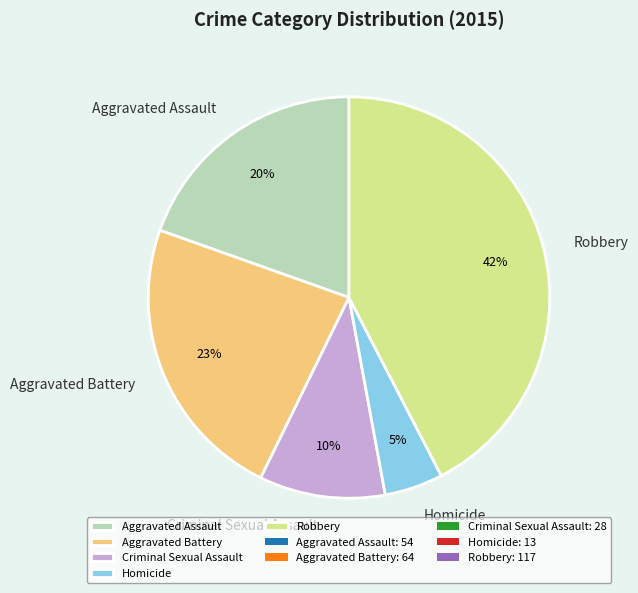

Which has a higher value, Robbery or Aggravated Assault?

Robbery